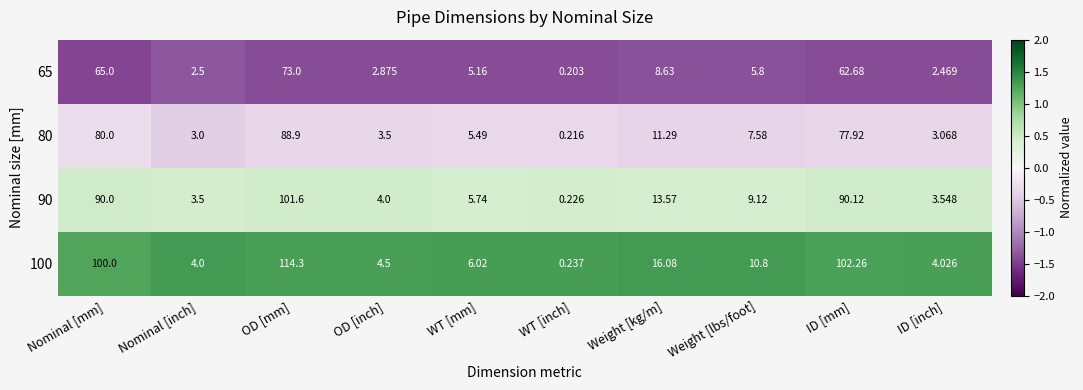

At which label does 100 first exceed 10?

Nominal [mm]